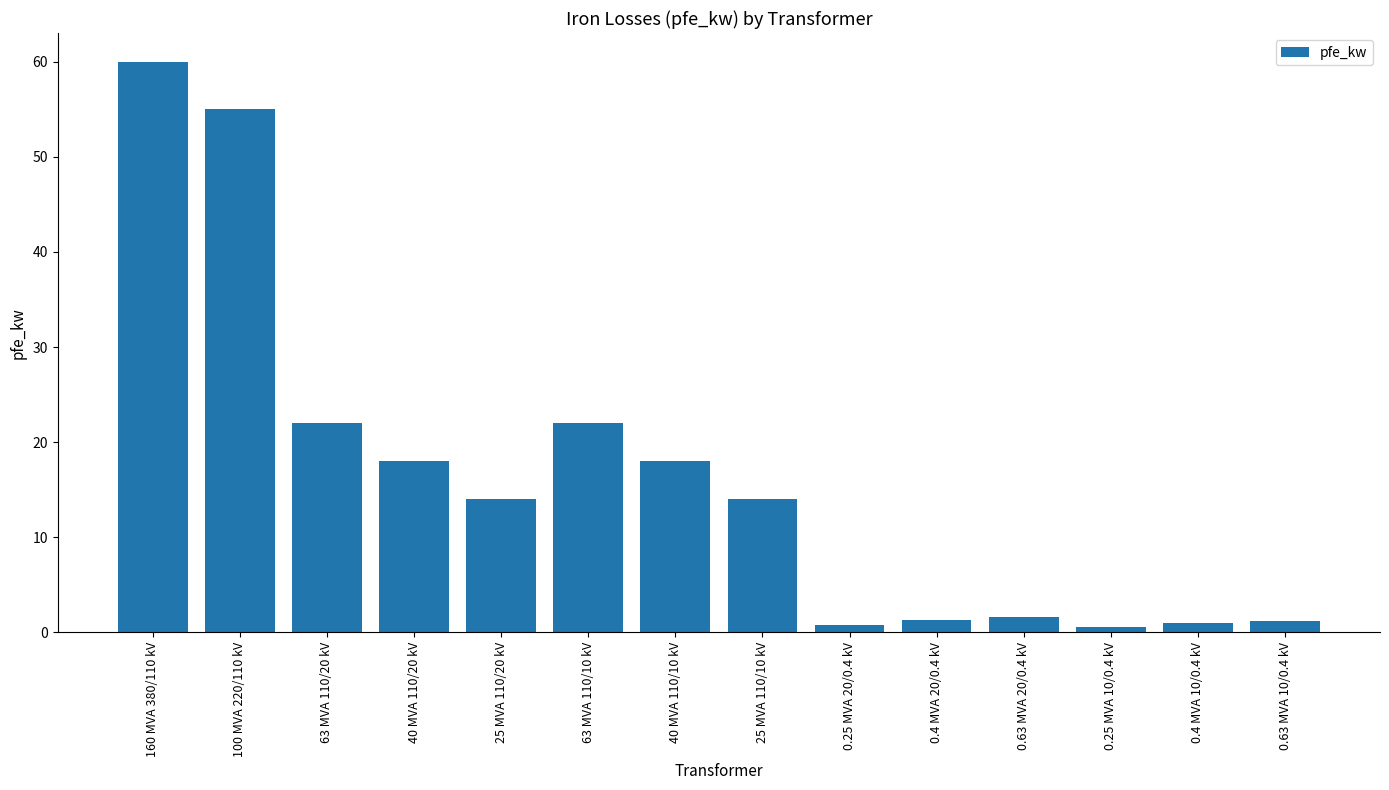

What is the greatest value displayed?

60.0